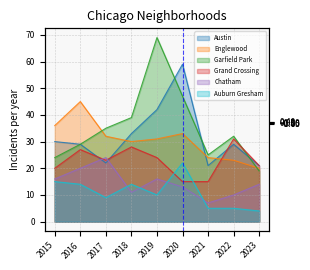

Which series has the widest spread of values?

Garfield Park